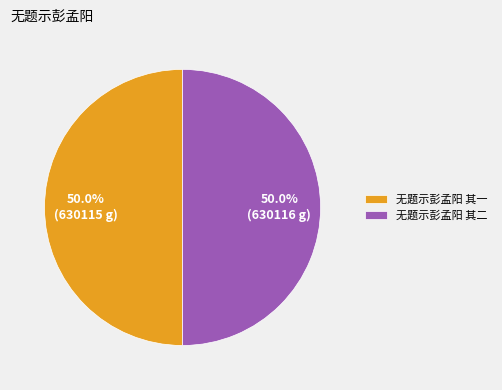

What portion of the pie excludes 无题示彭孟阳 其二?

50.0%